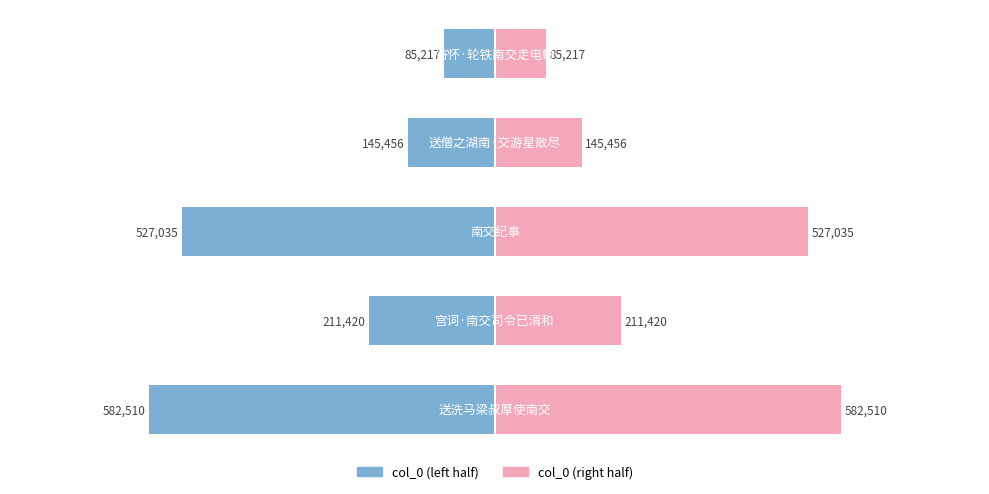

At how many categories does at least one series exceed -187137?

5